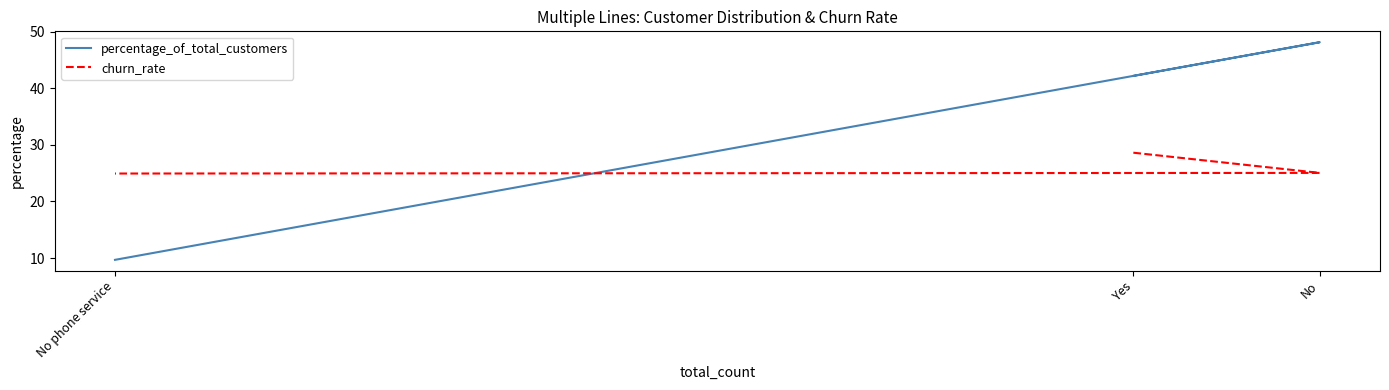

The churn_rate series shows 28.6 at Yes. True or false?

True